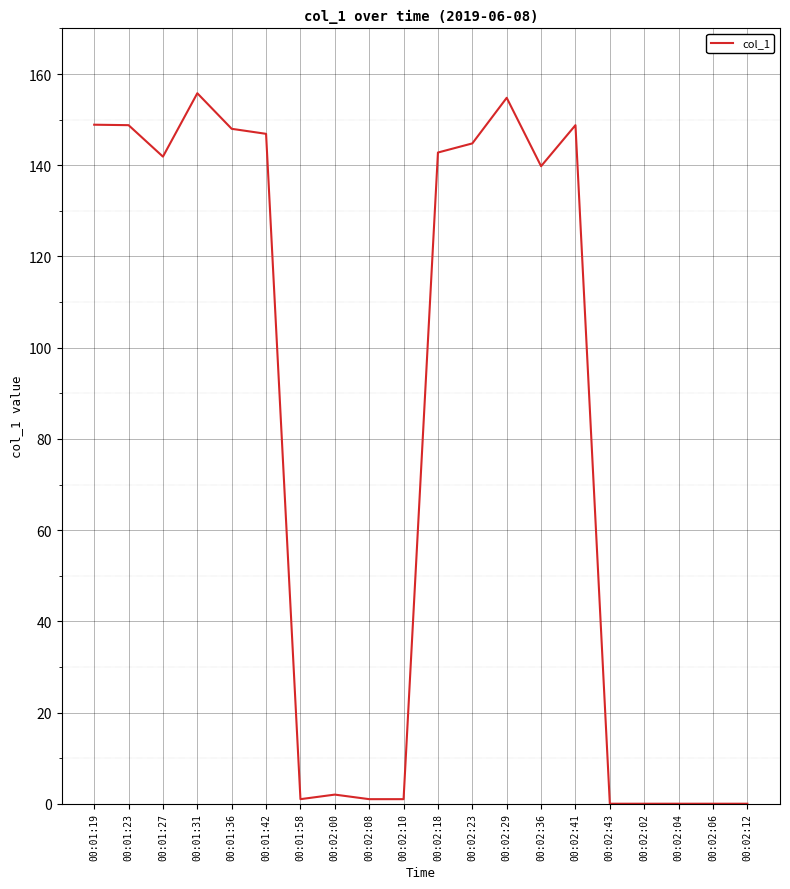

What is the difference between the maximum and minimum values?

155.8